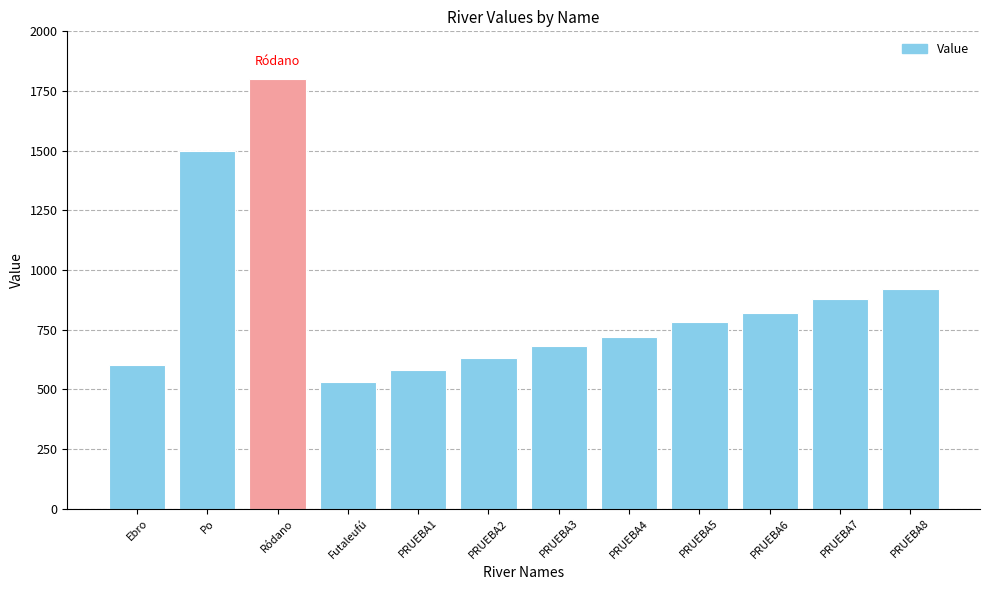

List the labels in order of value, smallest first.

Futaleufú, PRUEBA1, Ebro, PRUEBA2, PRUEBA3, PRUEBA4, PRUEBA5, PRUEBA6, PRUEBA7, PRUEBA8, Po, Ródano